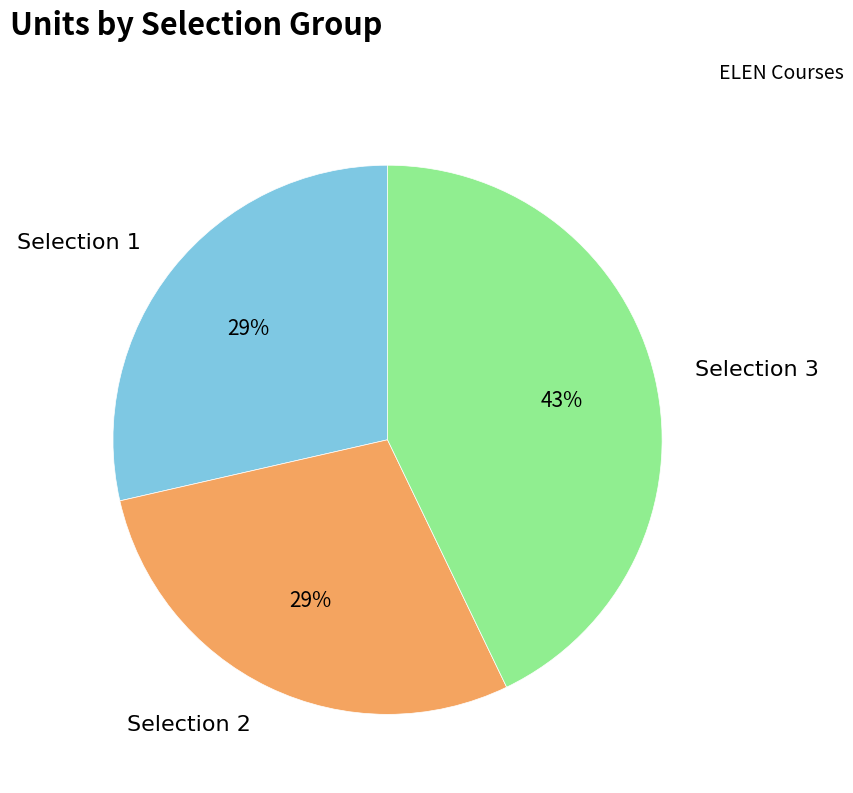

Count the number of slices in the pie.

3